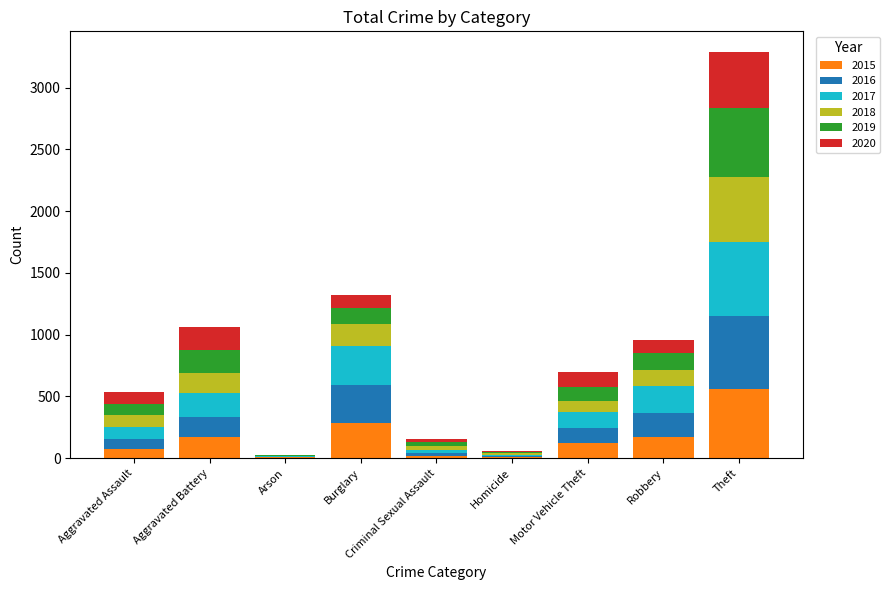

At which category is the sum across all series the highest?

Theft